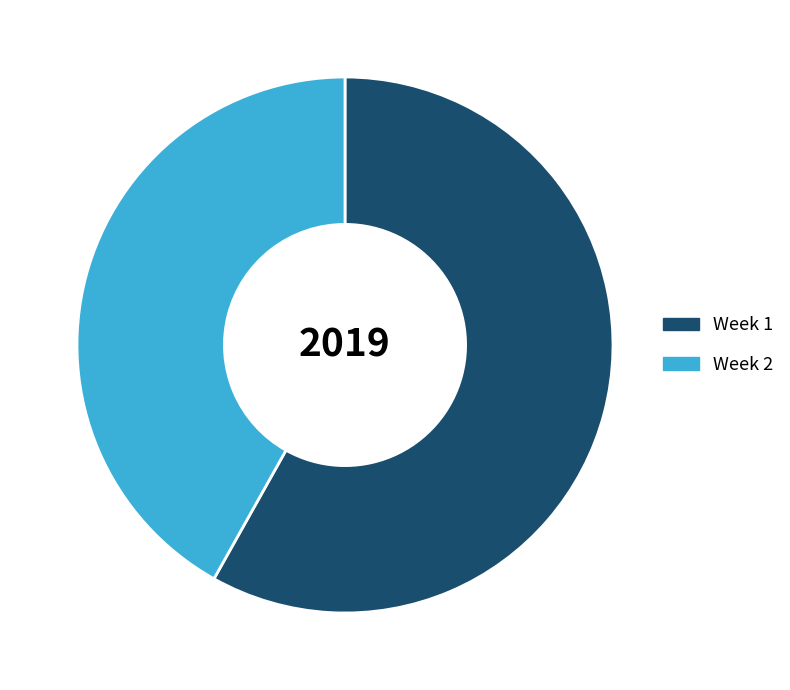

Is there any slice that represents more than half of the pie?

Yes